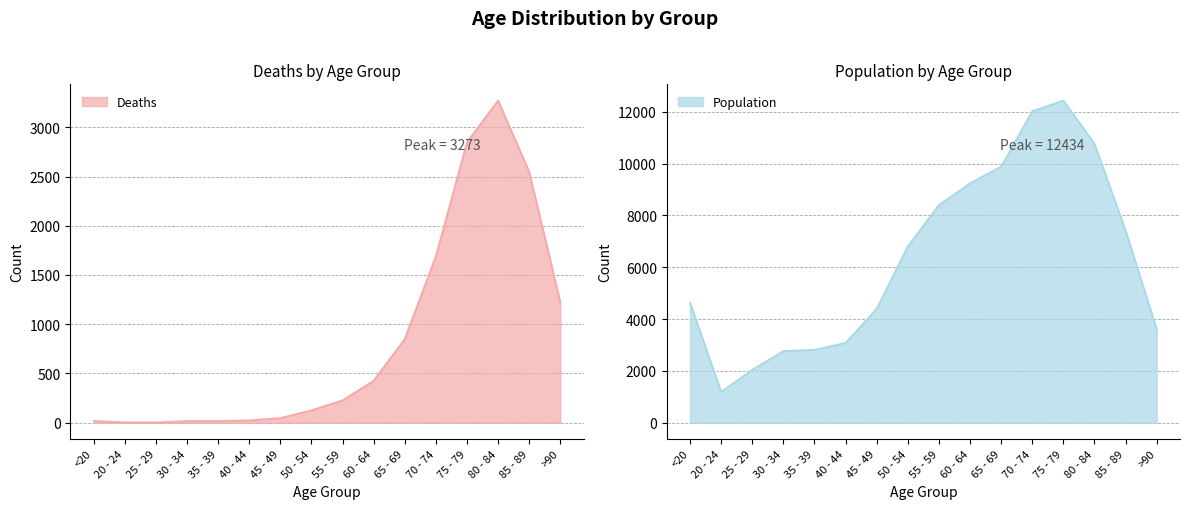

Where is the first local minimum for Deaths?

25 - 29